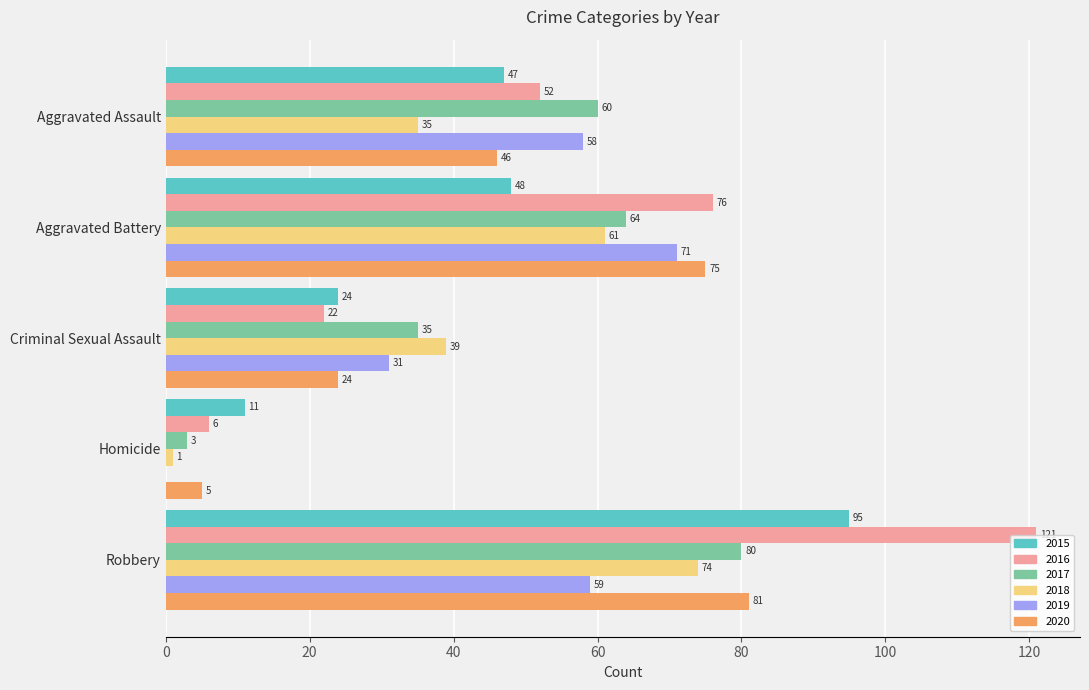

Between Homicide and Robbery, which series saw the biggest shift?

2016